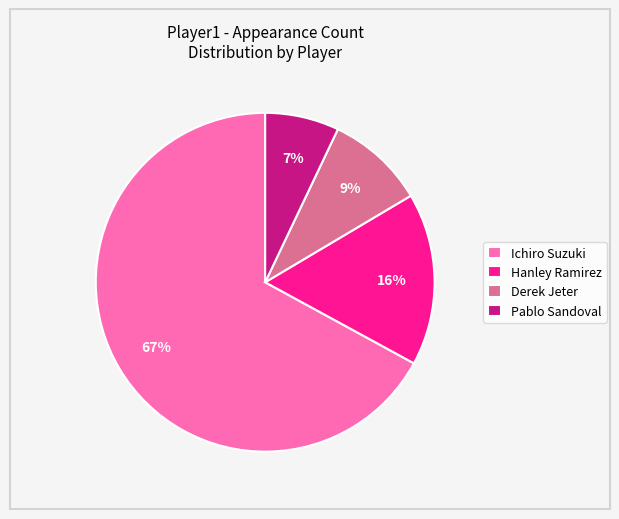

True or false: Derek Jeter accounts for 9% of the total.

True